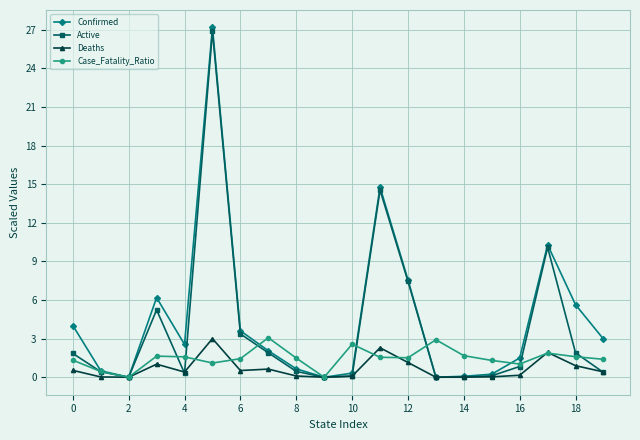

How many data points does each series have?

20